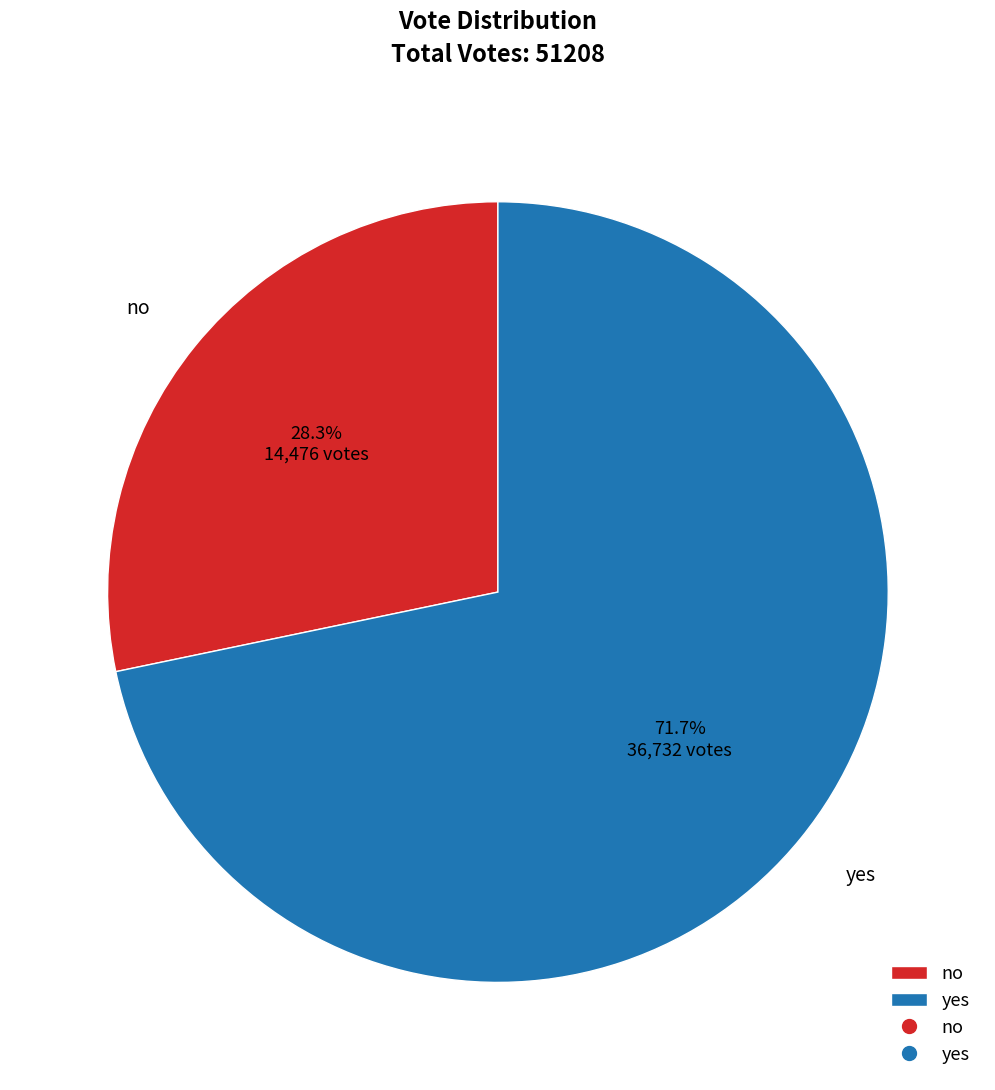

What percentage do yes and no together represent?

100.0%